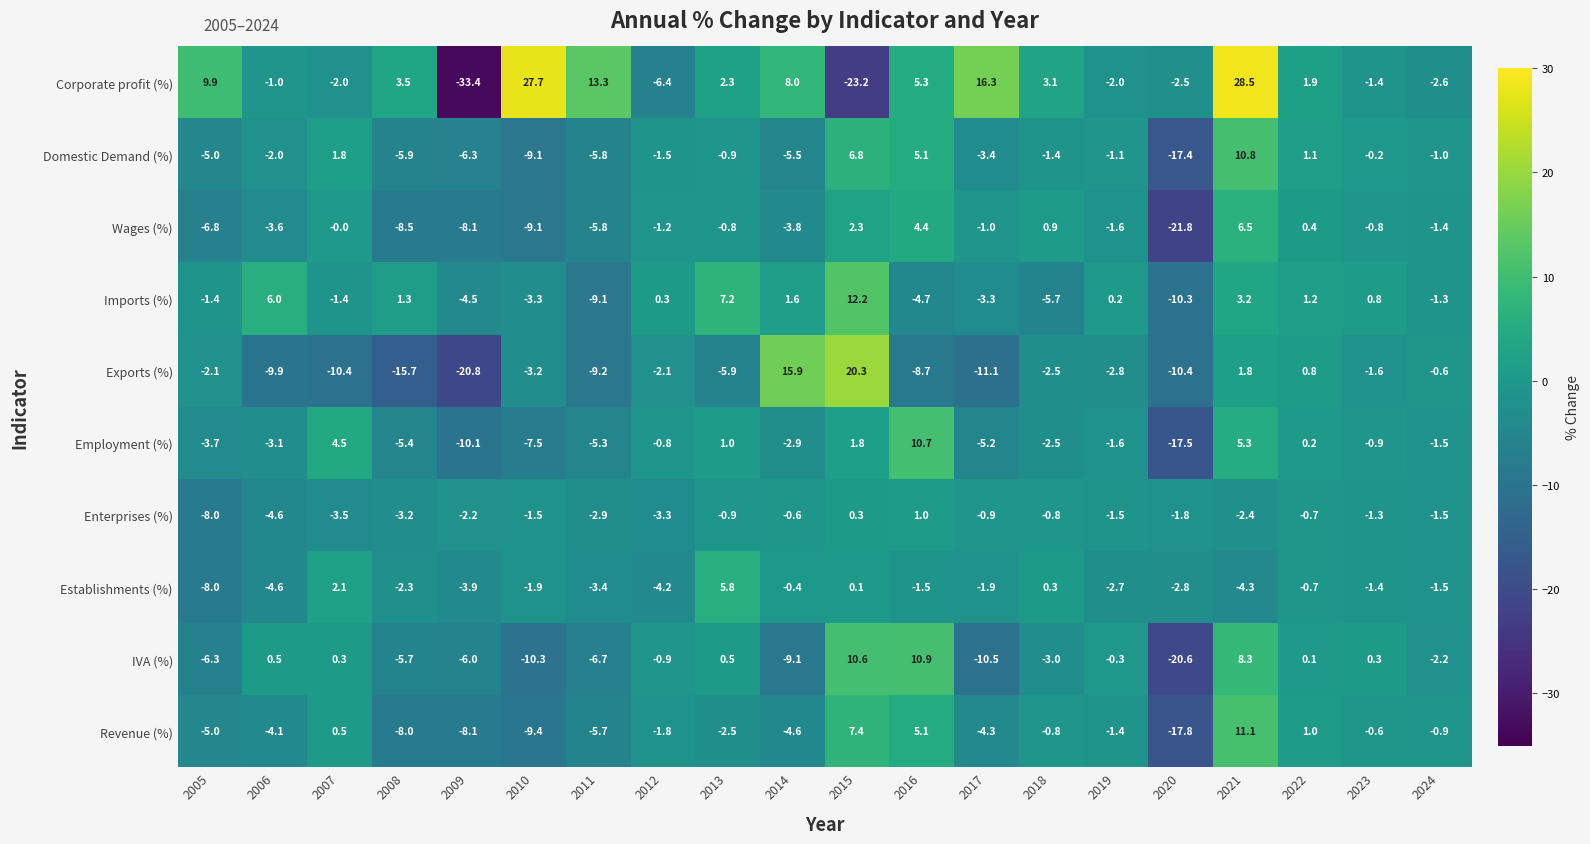

How many categories are shown in the chart?

20